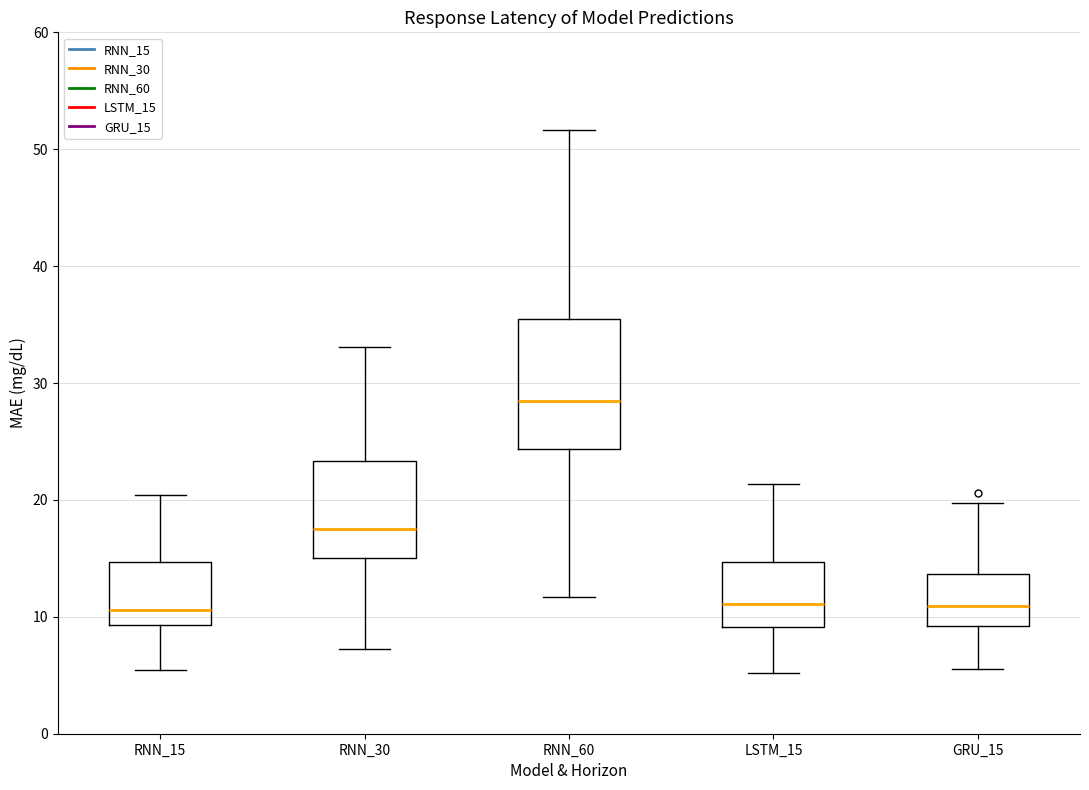

Reading left to right, read every box against the y-axis: the position of its median line, the range the box covers, and the ends of its whiskers. The values are not printed on the chart, so give them approximately, as read against the axis.

RNN_15: median 11, box 9 to 15, whiskers 5 to 20
RNN_30: median 17, box 15 to 23, whiskers 7 to 33
RNN_60: median 28, box 24 to 35, whiskers 12 to 52
LSTM_15: median 11, box 9 to 15, whiskers 5 to 21
GRU_15: median 11, box 9 to 14, whiskers 6 to 20